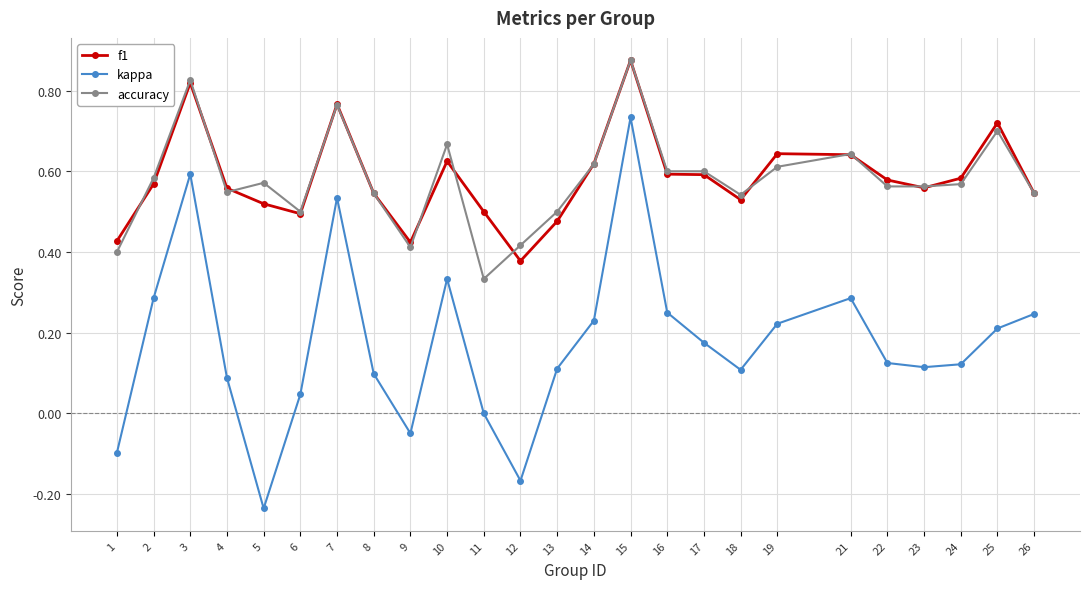

How many f1 values are between 0 and 1?

25